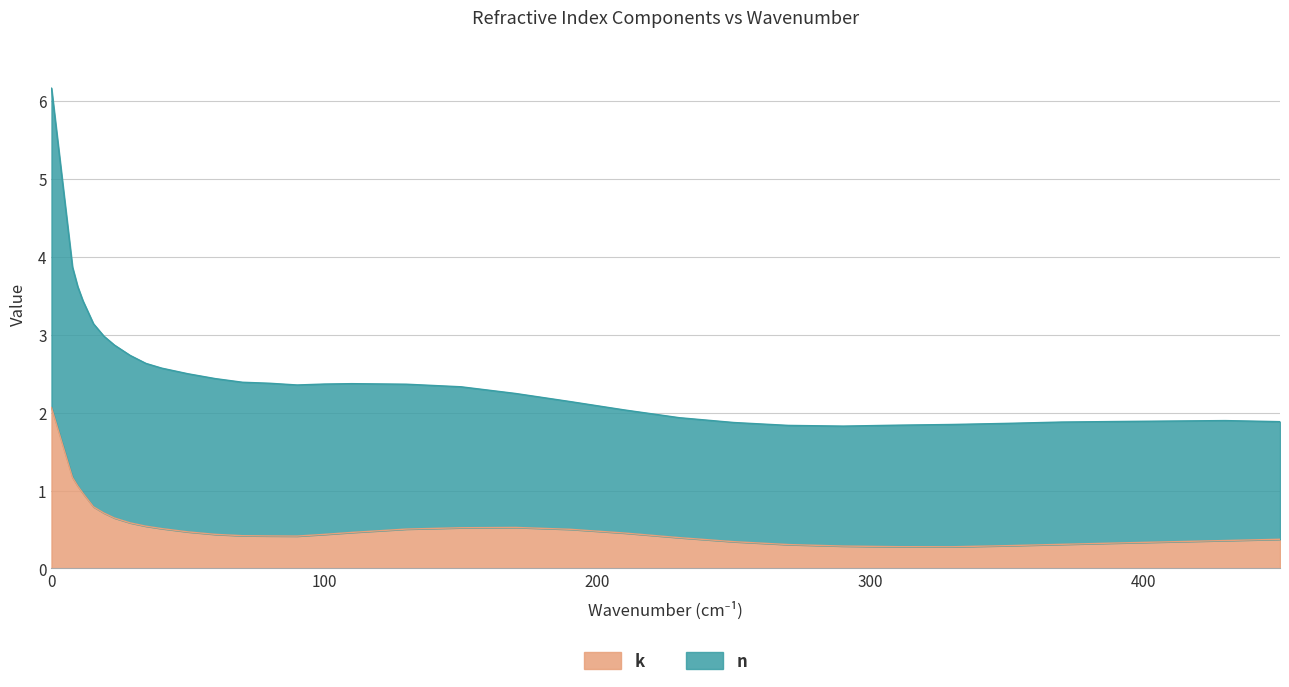

What is the value of the n point at the 6th from the left?

3.1